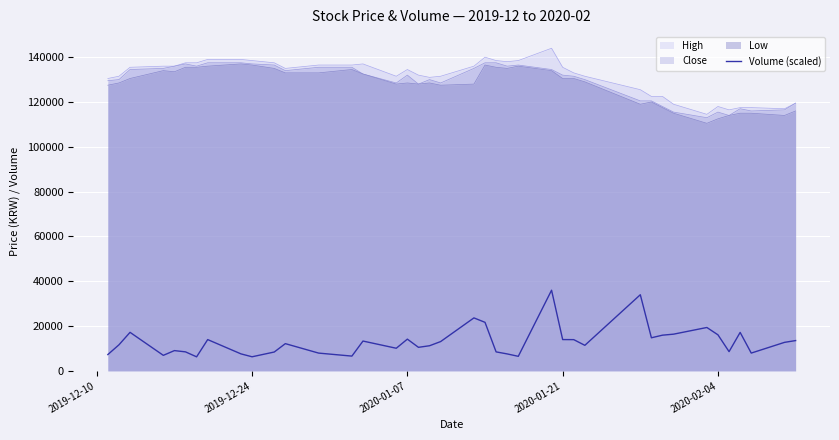

What is the highest value of the Low series?

137000.0